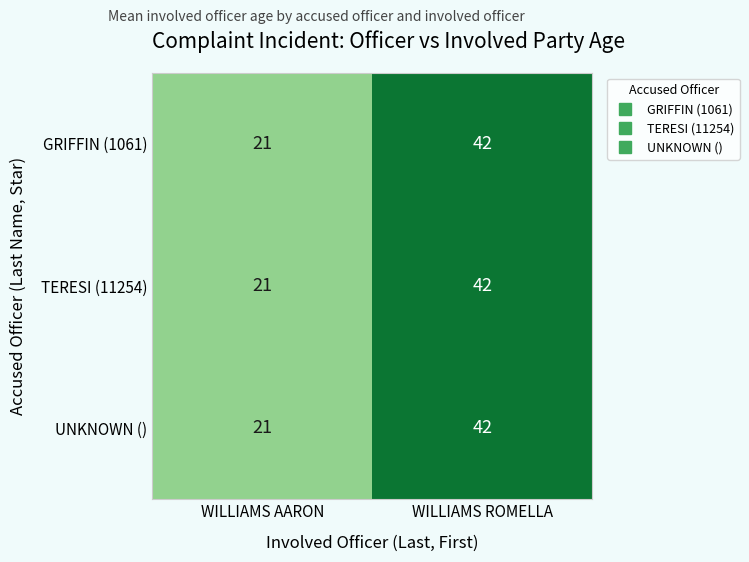

What is the sum of the UNKNOWN () values at WILLIAMS ROMELLA and WILLIAMS AARON?

63